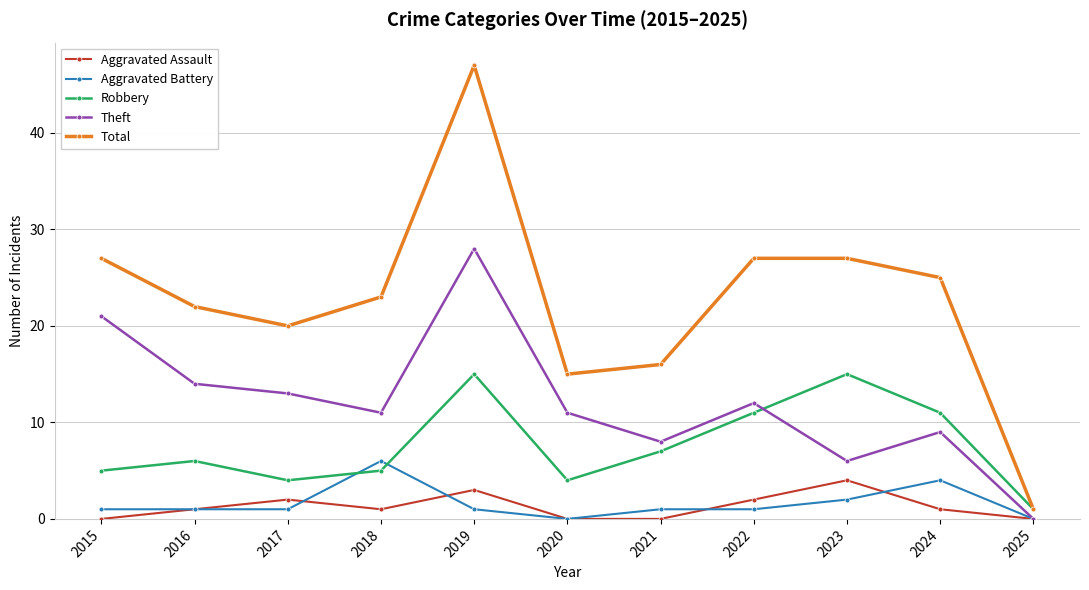

Where do Robbery and Aggravated Battery first cross each other?

2017 and 2018